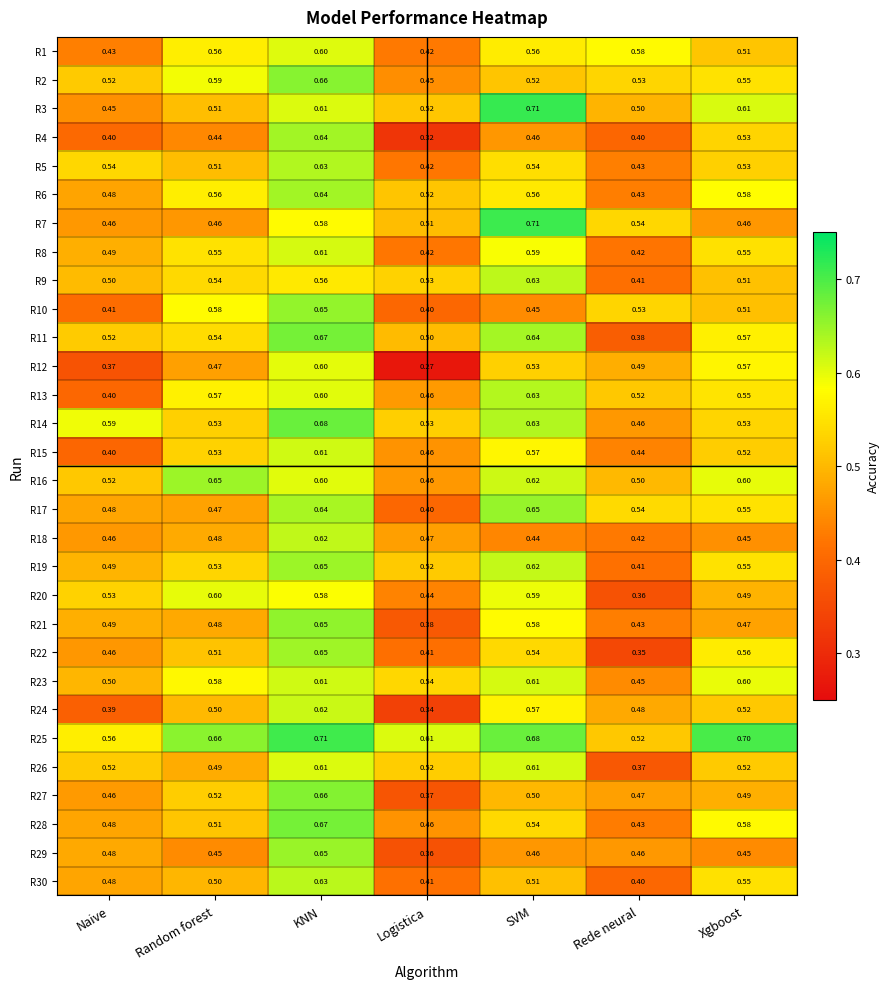

At which category is the sum across all series the highest?

KNN